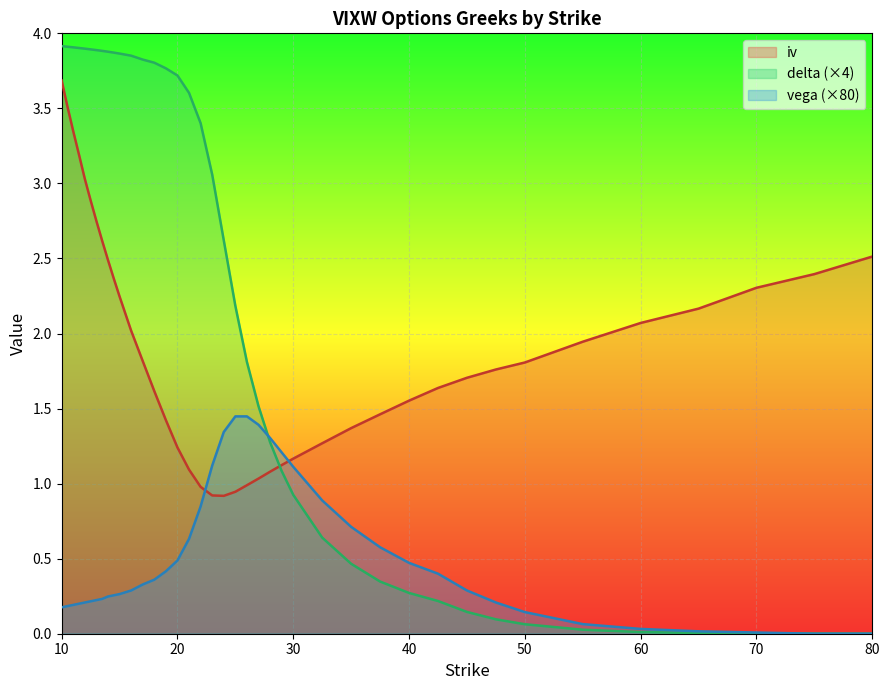

Does the chart display data point markers on the line(s)?

No